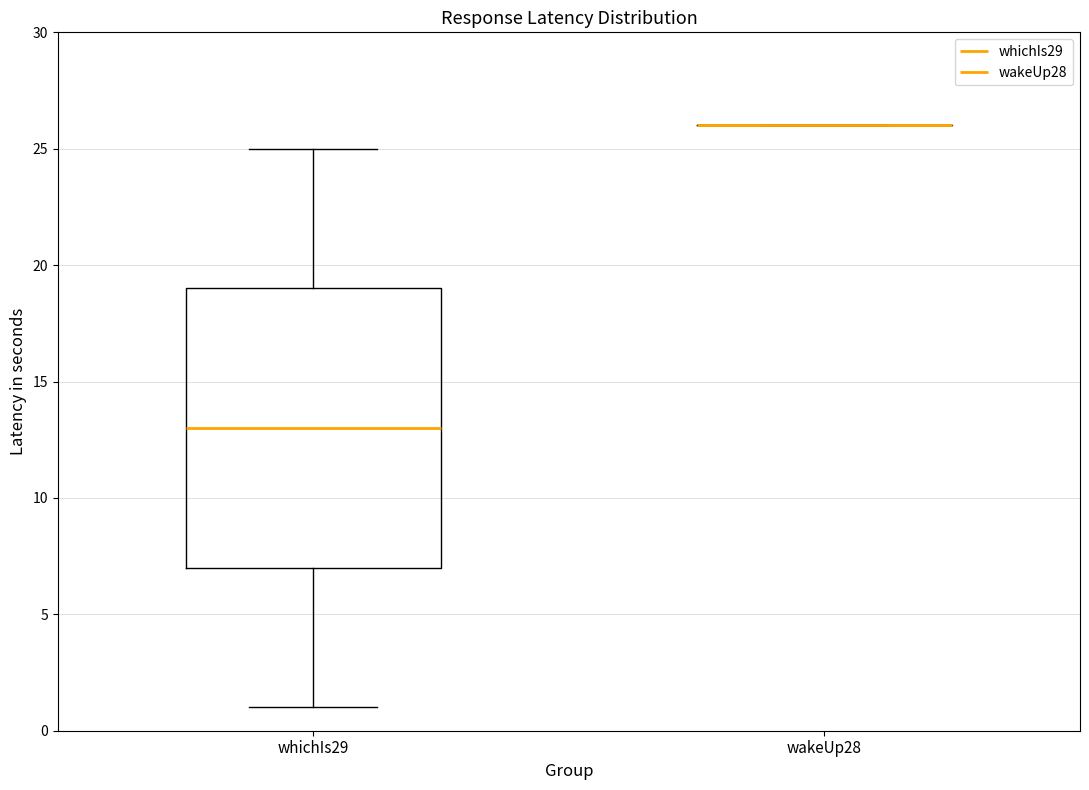

Reading left to right, read every box against the y-axis: the position of its median line, the range the box covers, and the ends of its whiskers. The values are not printed on the chart, so give them approximately, as read against the axis.

whichIs29: median 13, box 7 to 19, whiskers 1 to 25
wakeUp28: box collapsed to a line at 26, whiskers 26 to 26